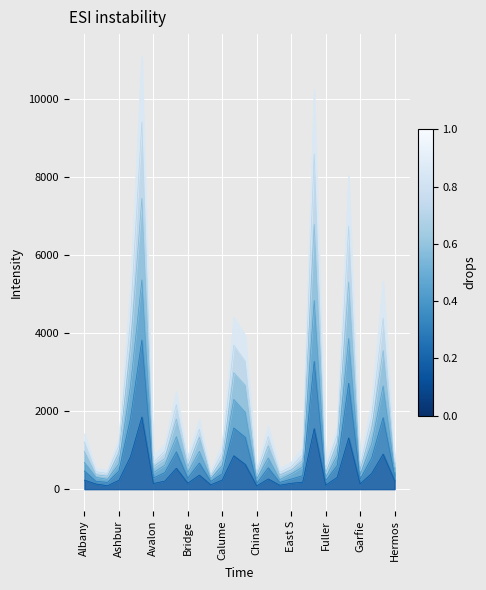

Which label corresponds to the smallest value in the chart?

Chinat